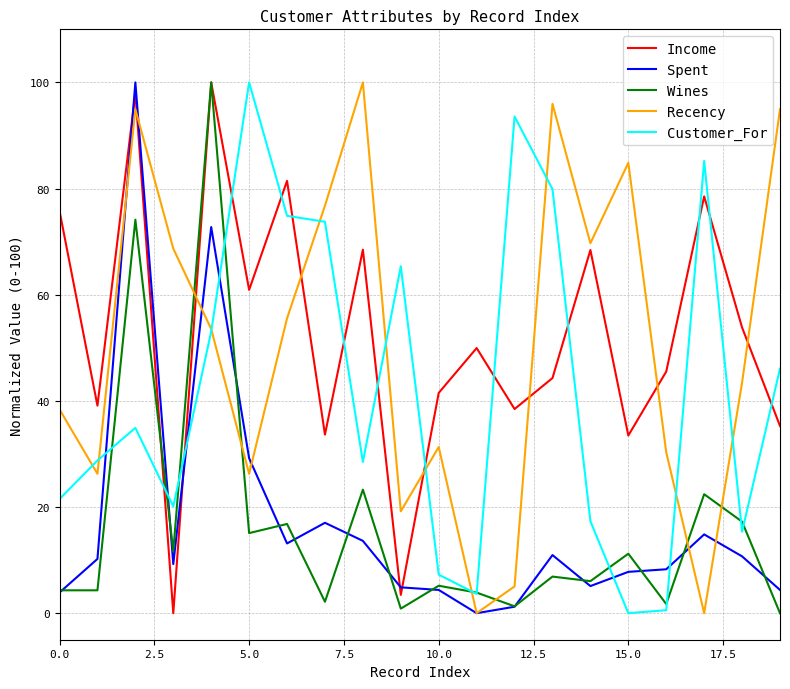

What is the maximum value shown in the chart?

100.0